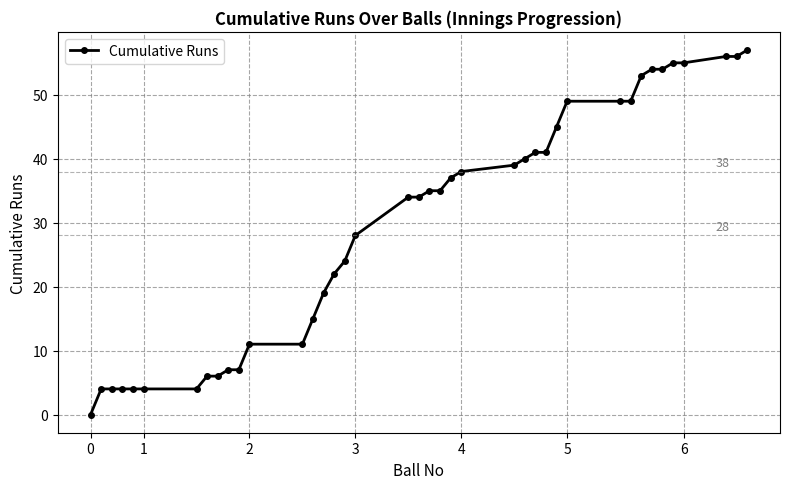

What is the greatest value displayed?

57